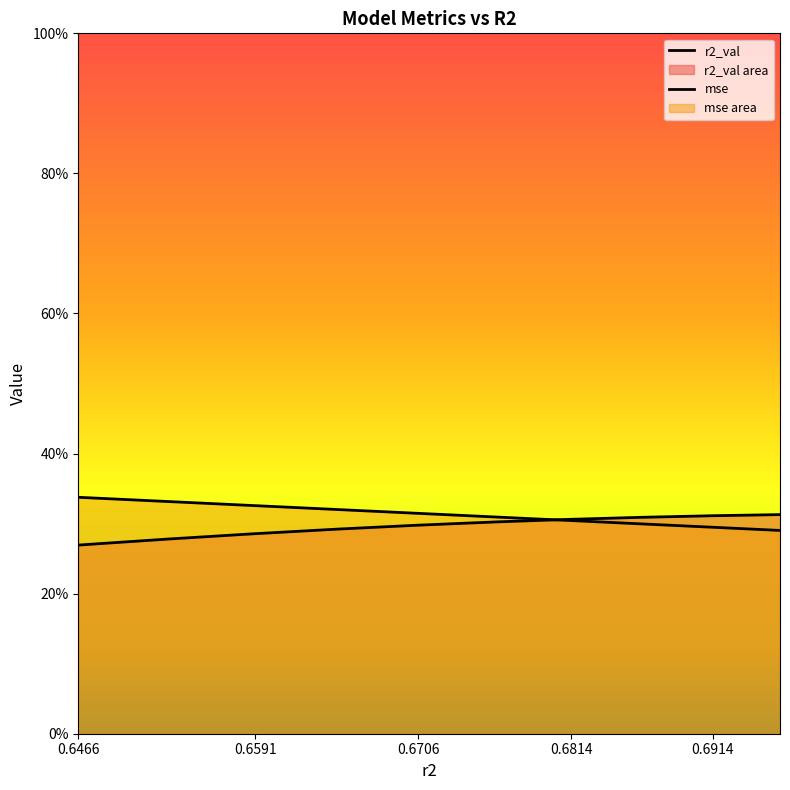

List the series in order of their overall mean, highest first.

mse, r2_val